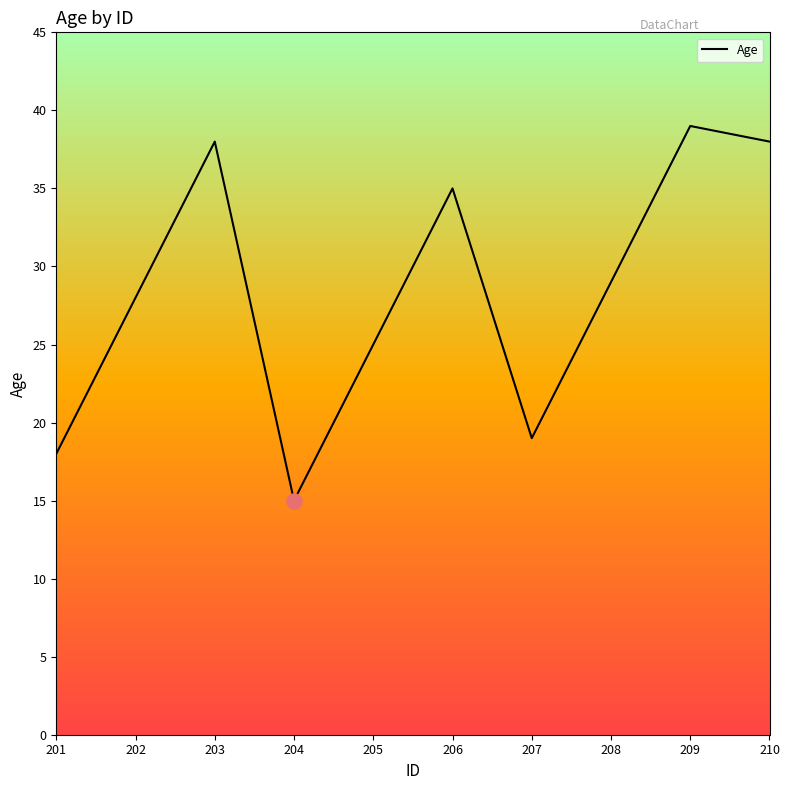

Approximately how many times larger is the value at 207 compared to 202?

0.7